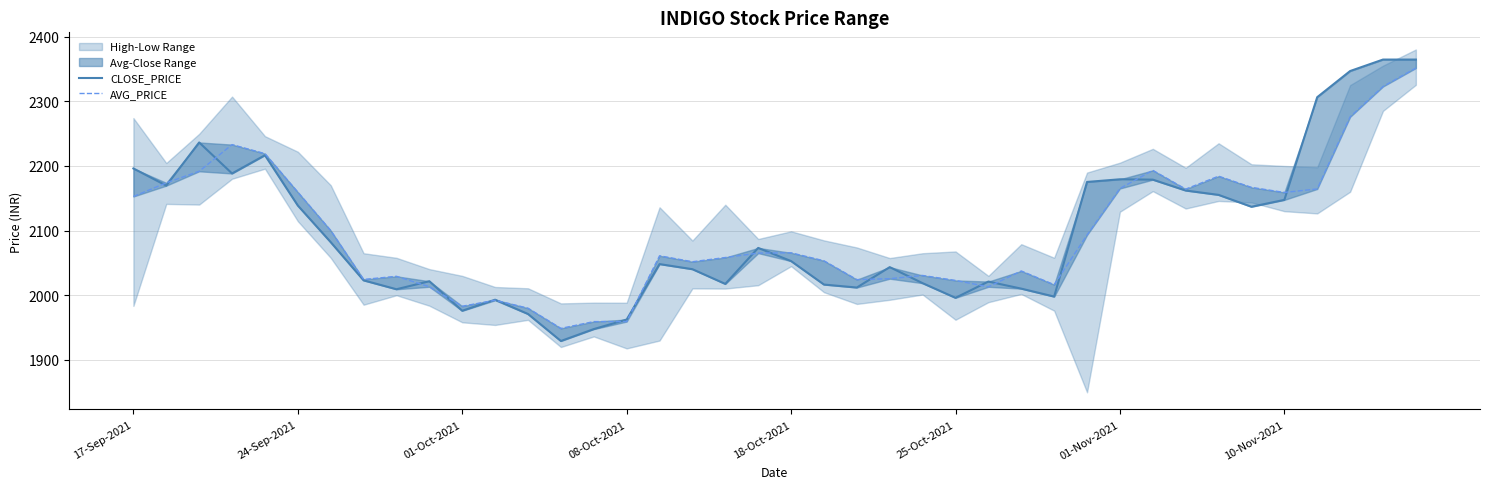

Where does the AVG_PRICE series first go above 2065?

17-Sep-2021